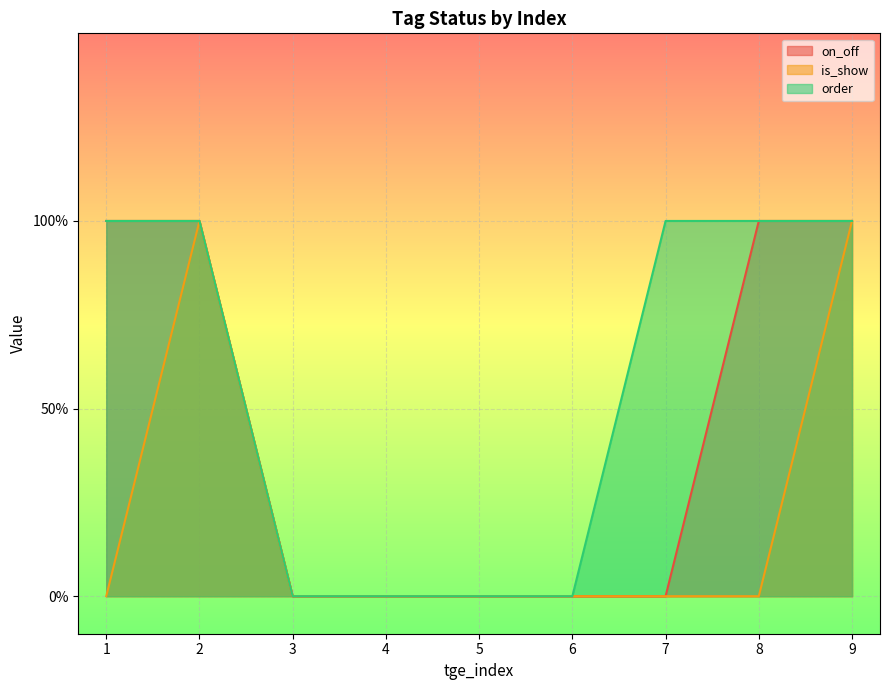

Which series has the largest total across all categories?

order